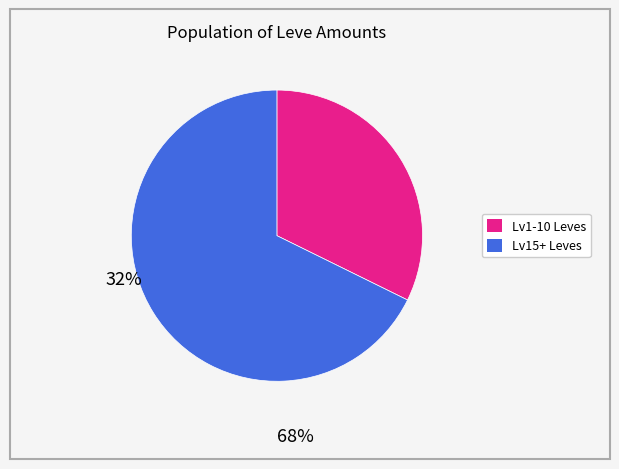

Is there a majority slice in this chart?

Yes